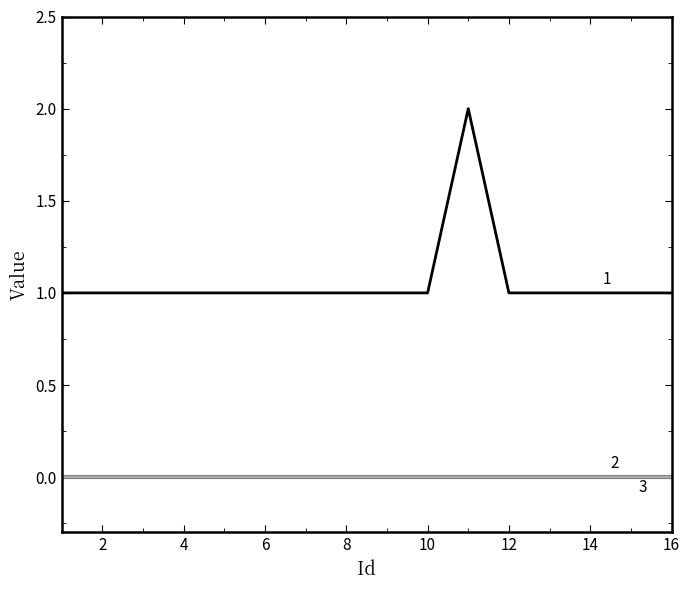

What is the label of the 12th point from the right?

8